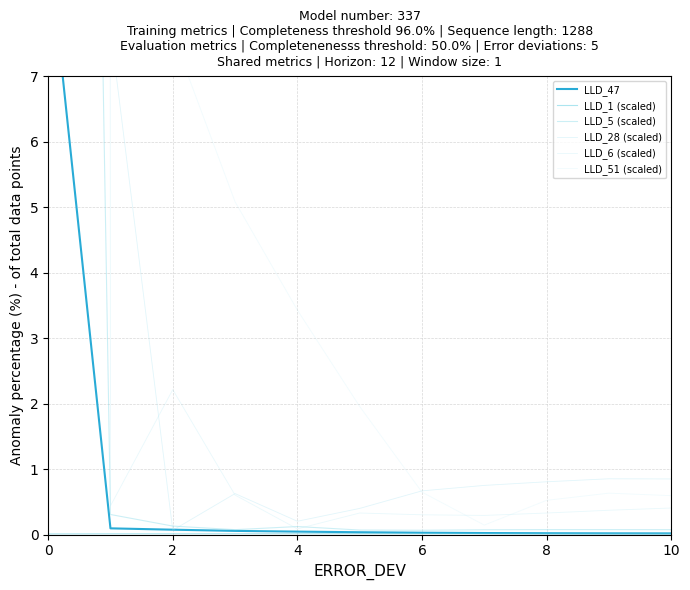

What is the total value across all series at 8?

3.9